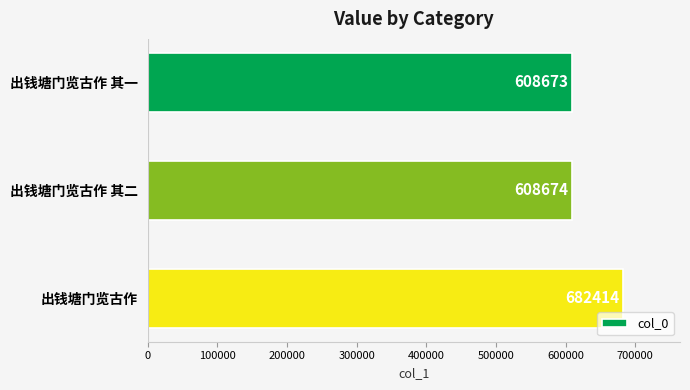

What is the label of the 3rd bar from the bottom?

出钱塘门览古作 其一